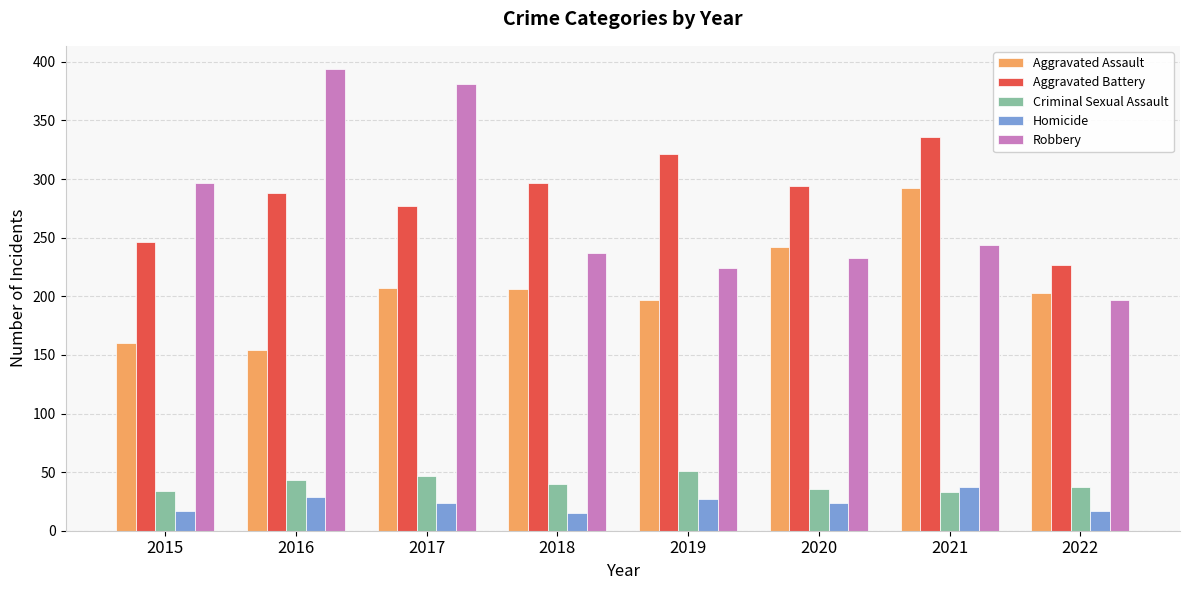

What is the total value across all series at 2016?

908